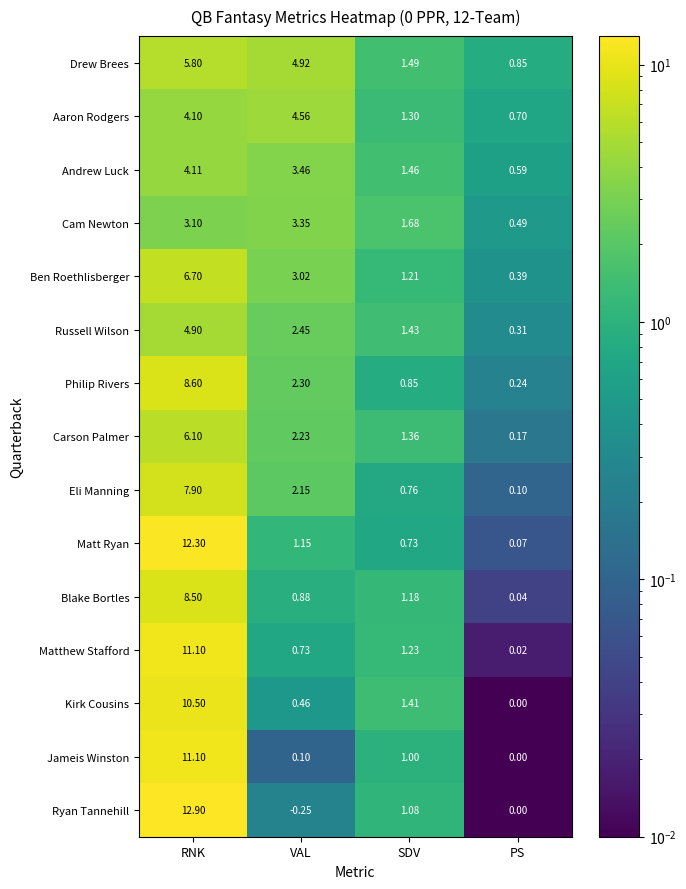

What is the difference between the highest and lowest values at RNK?

9.8